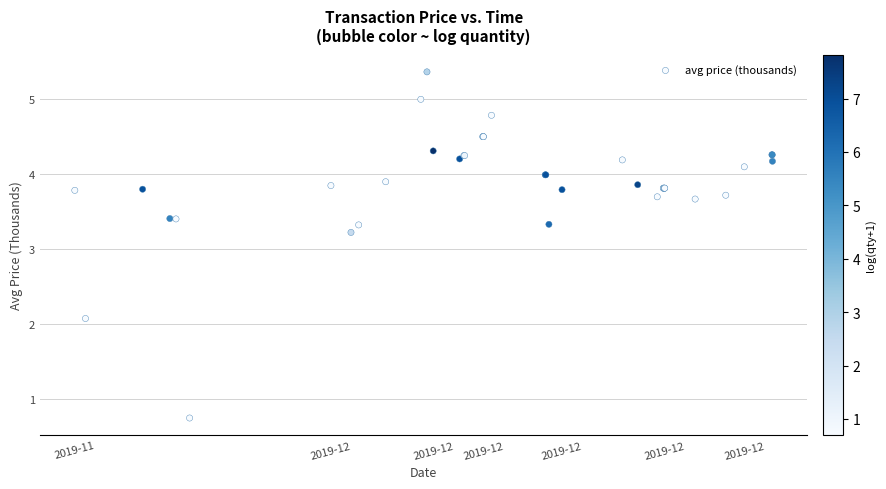

What Y value in the scatter plot is closest to 3?

3.2